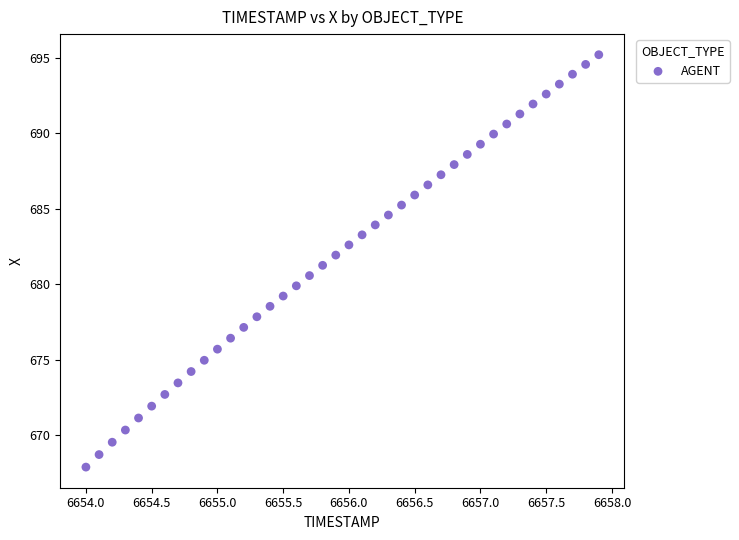

What is the range of Y values (max minus min)?

27.3